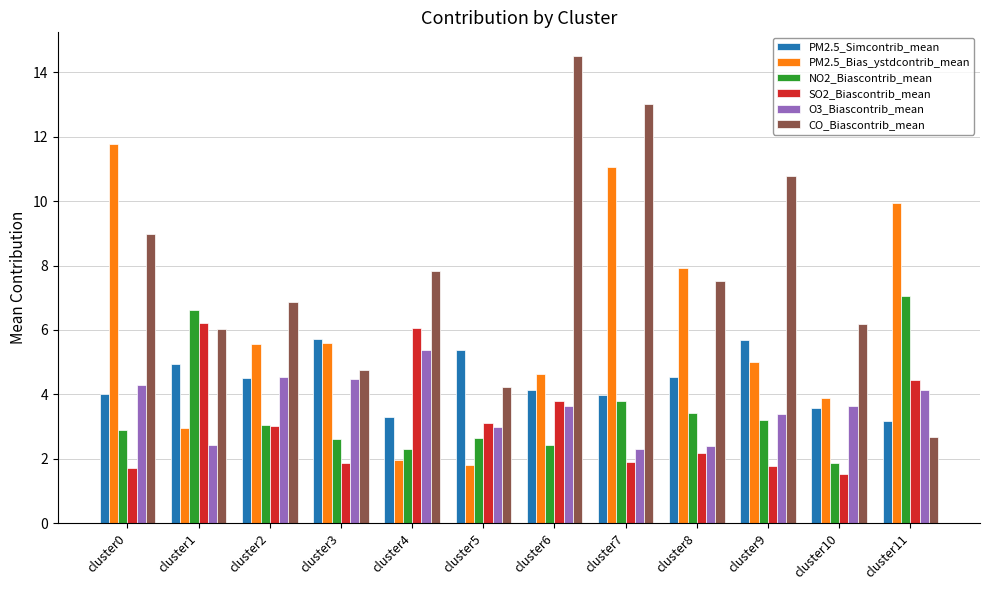

At which category is the sum across all series the highest?

cluster7